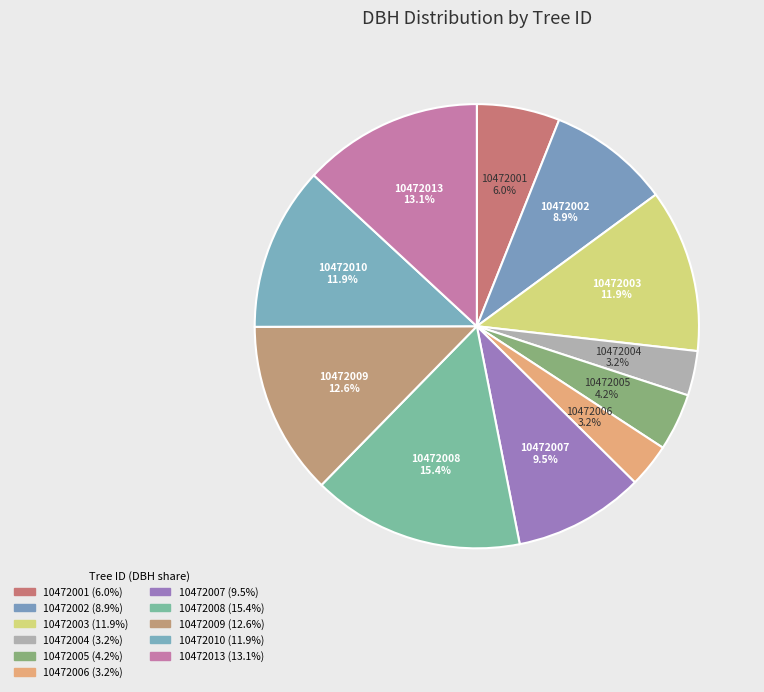

Is it true that 10472010 is 24% of the pie?

False